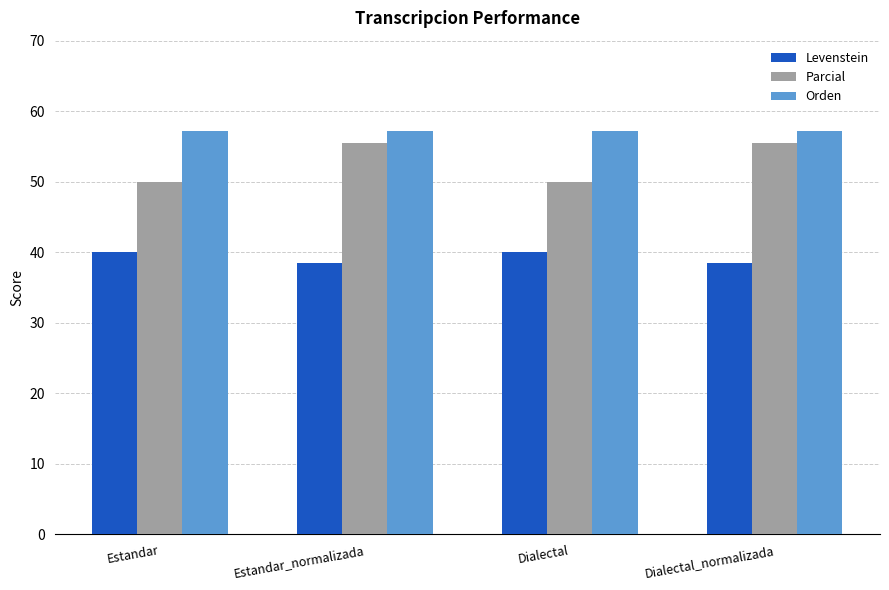

Reading left to right, transcribe all the data shown in this chart.

Levenstein: Estandar=40.0	Estandar_normalizada=38.5	Dialectal=40.0	Dialectal_normalizada=38.5
Parcial: Estandar=50.0	Estandar_normalizada=55.6	Dialectal=50.0	Dialectal_normalizada=55.6
Orden: Estandar=57.1	Estandar_normalizada=57.1	Dialectal=57.1	Dialectal_normalizada=57.1